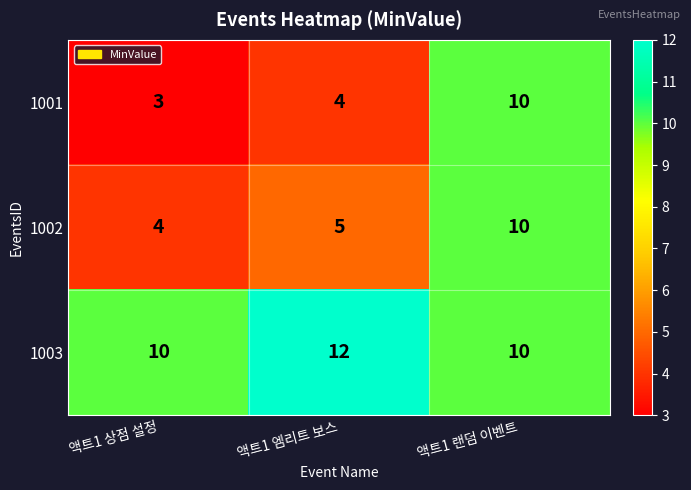

What is the difference between the highest and lowest values at 액트1 상점 설정?

7